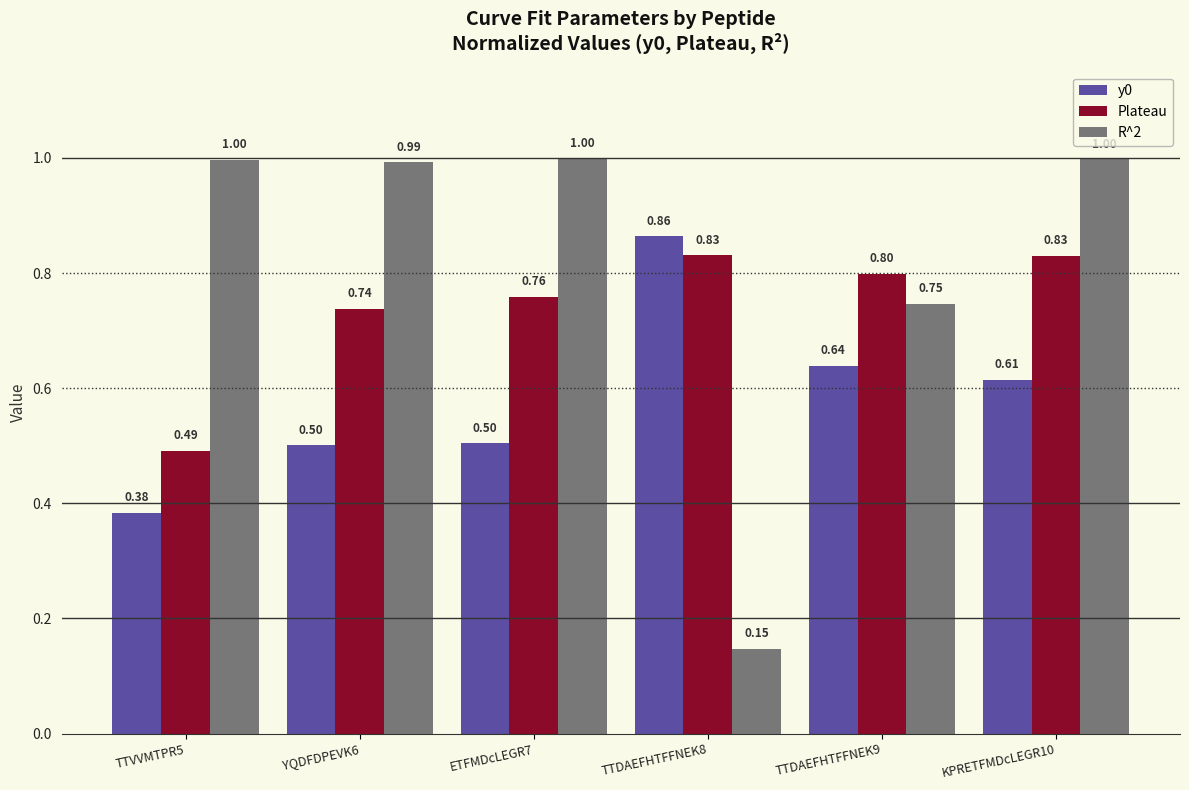

Which series changed the most between ETFMDcLEGR7 and TTDAEFHTFFNEK9?

R^2